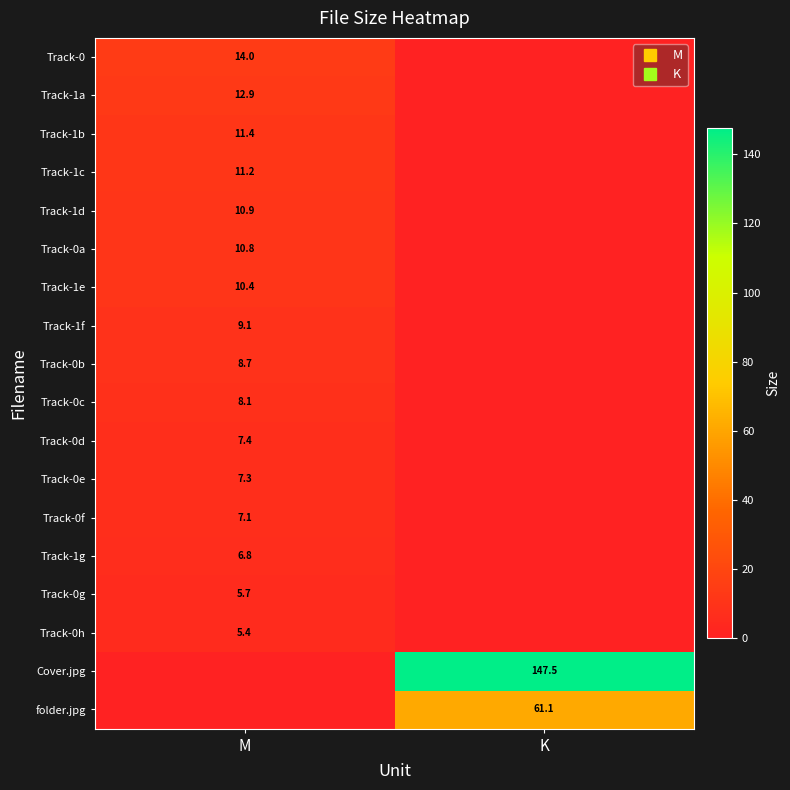

What is the spread (max minus min) of values at K?

147.5